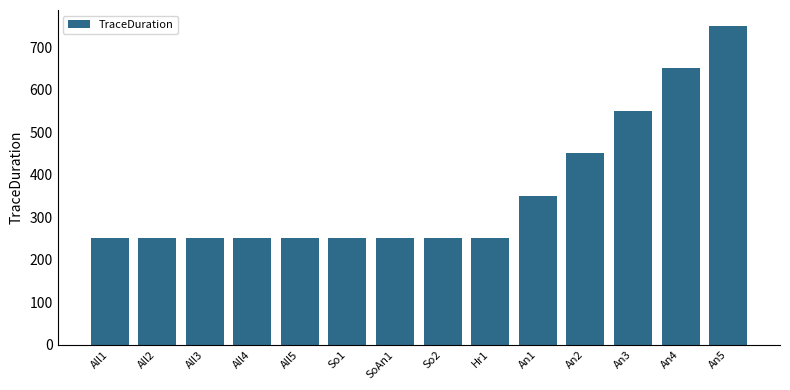

True or false: the data shows 250 at Hr1.

True